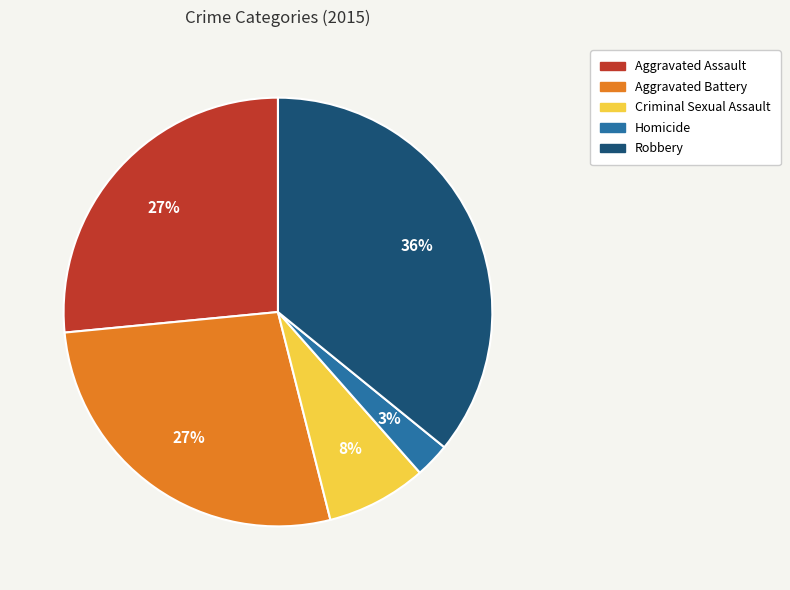

Is it true that Criminal Sexual Assault is 8% of the pie?

True